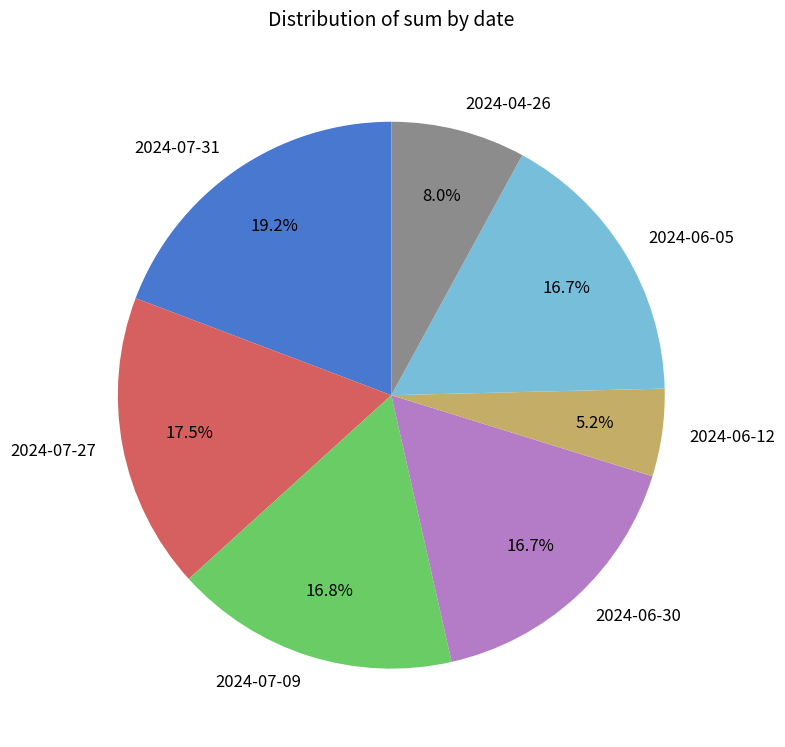

To the nearest percent, what is the difference between the largest and smallest slice percentages?

14%